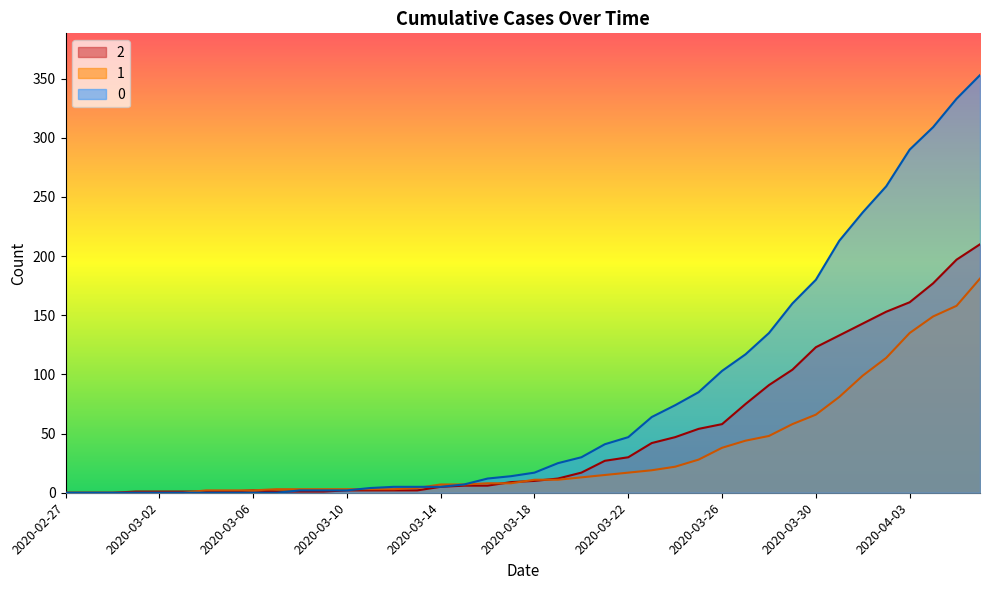

At how many categories does at least one series exceed 4?

26